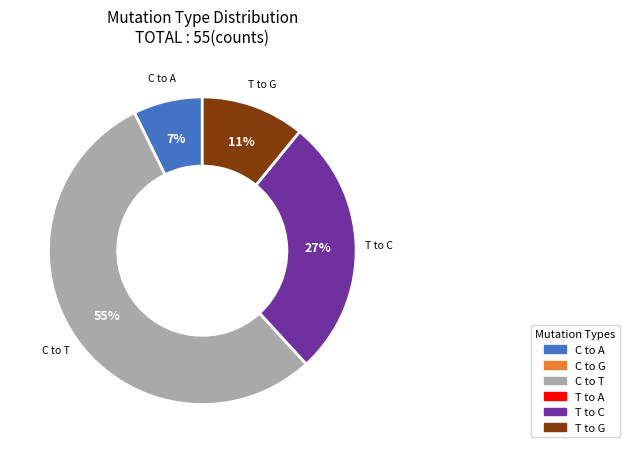

Does any single category account for the majority?

Yes